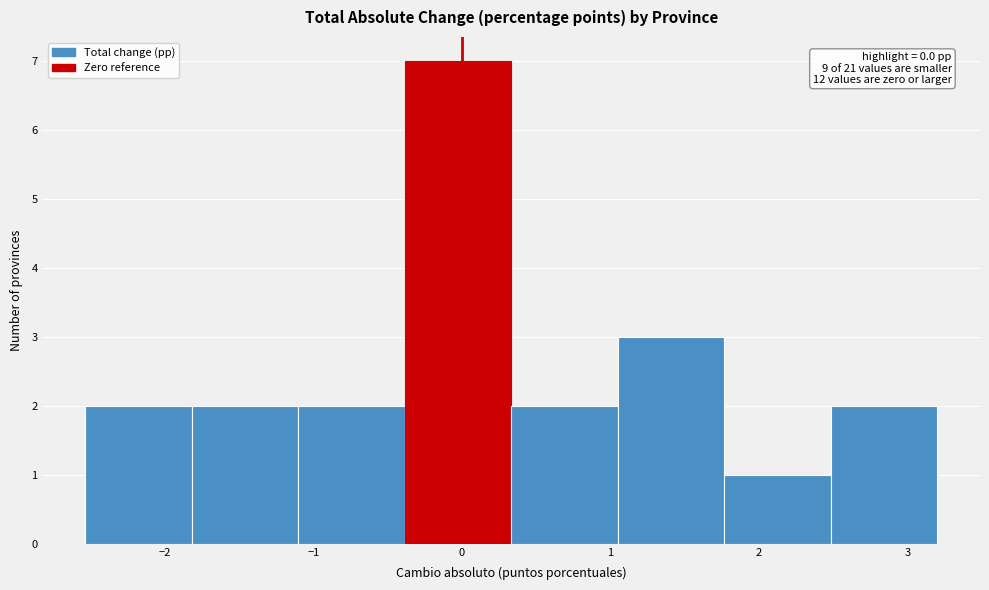

Over which range of the x-axis is the bar tallest?

-0.4 to 0.3